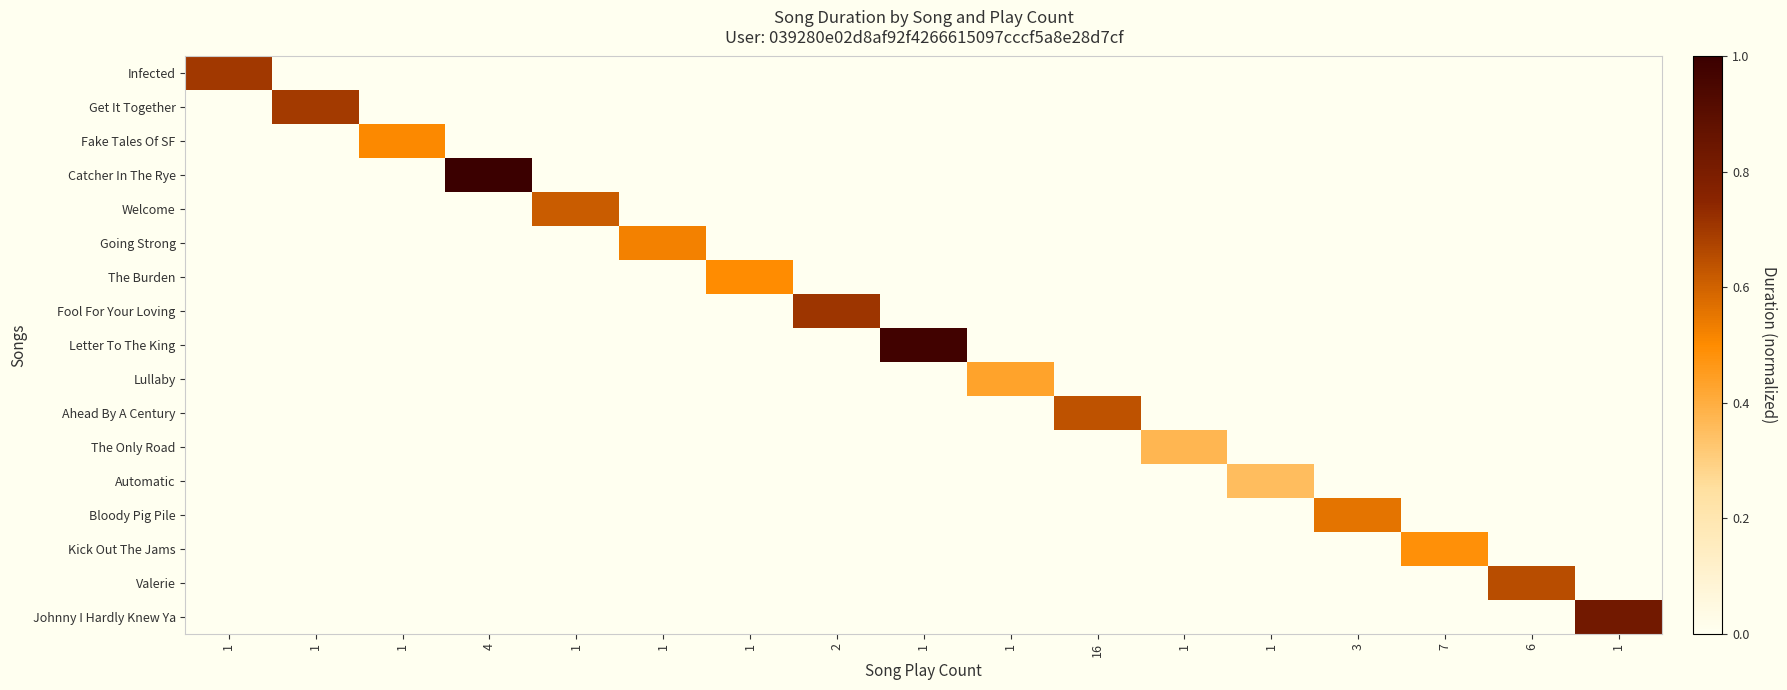

What is the maximum value shown in the chart?

1.0